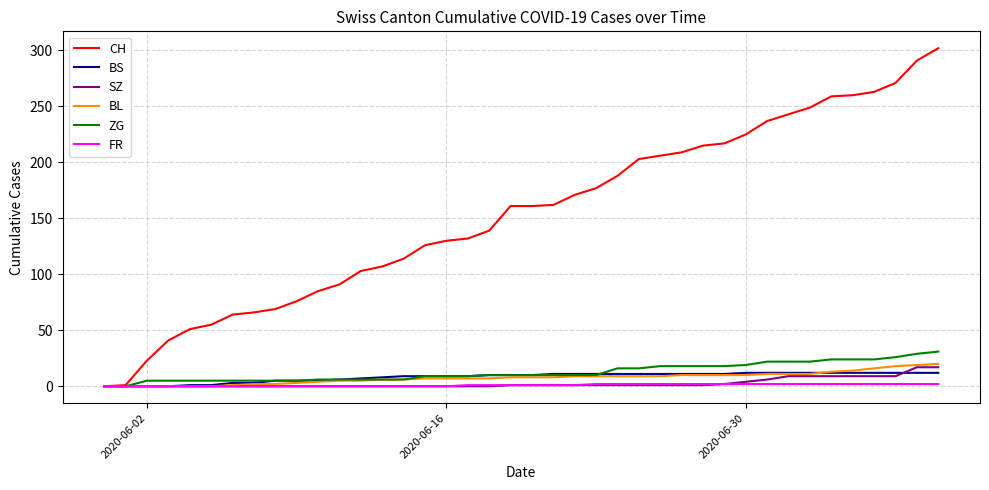

Which series has the largest total across all categories?

CH